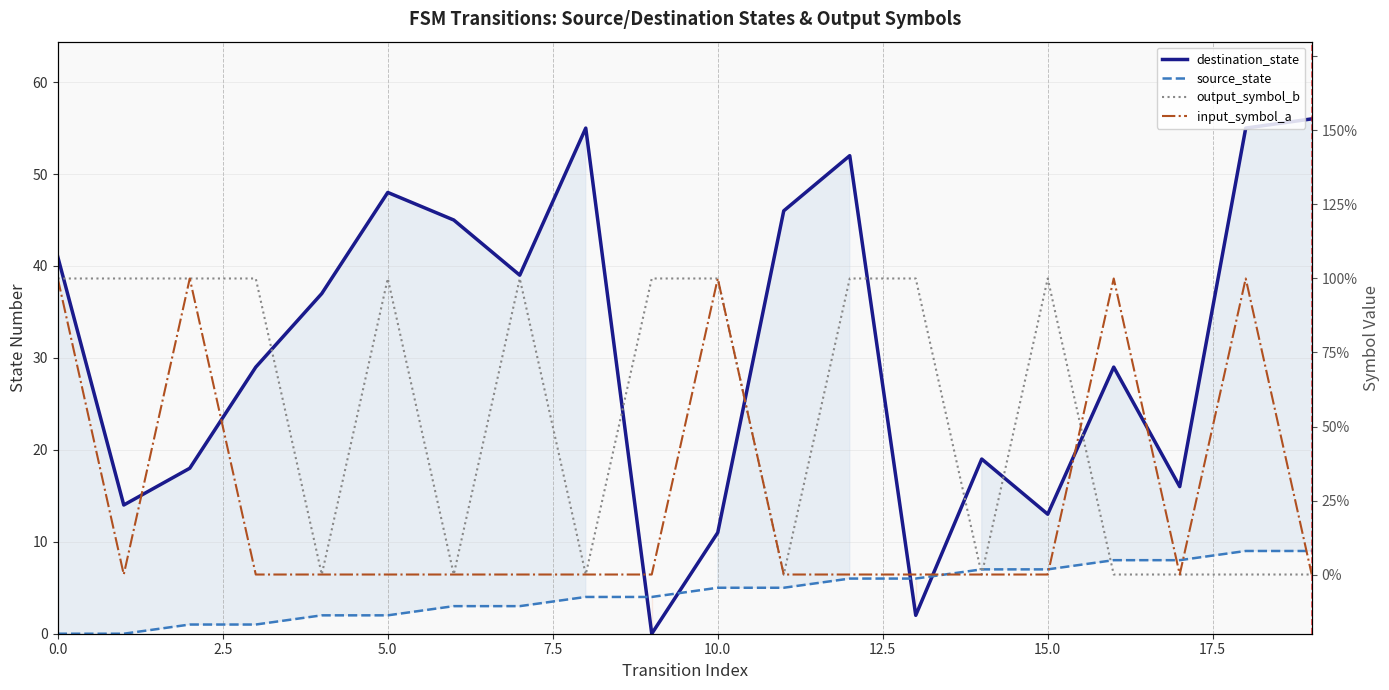

How many times do source_state and destination_state cross each other?

4